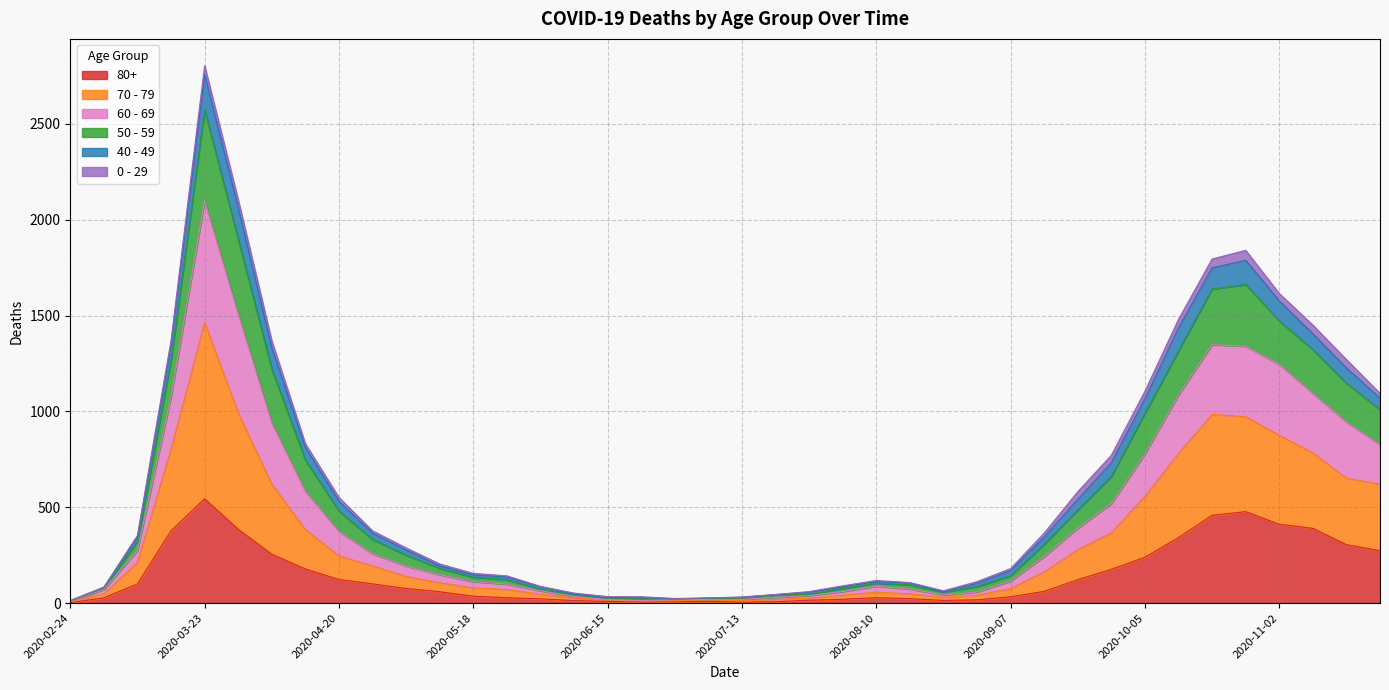

What is the label of the 30th point from the right?

2020-05-04